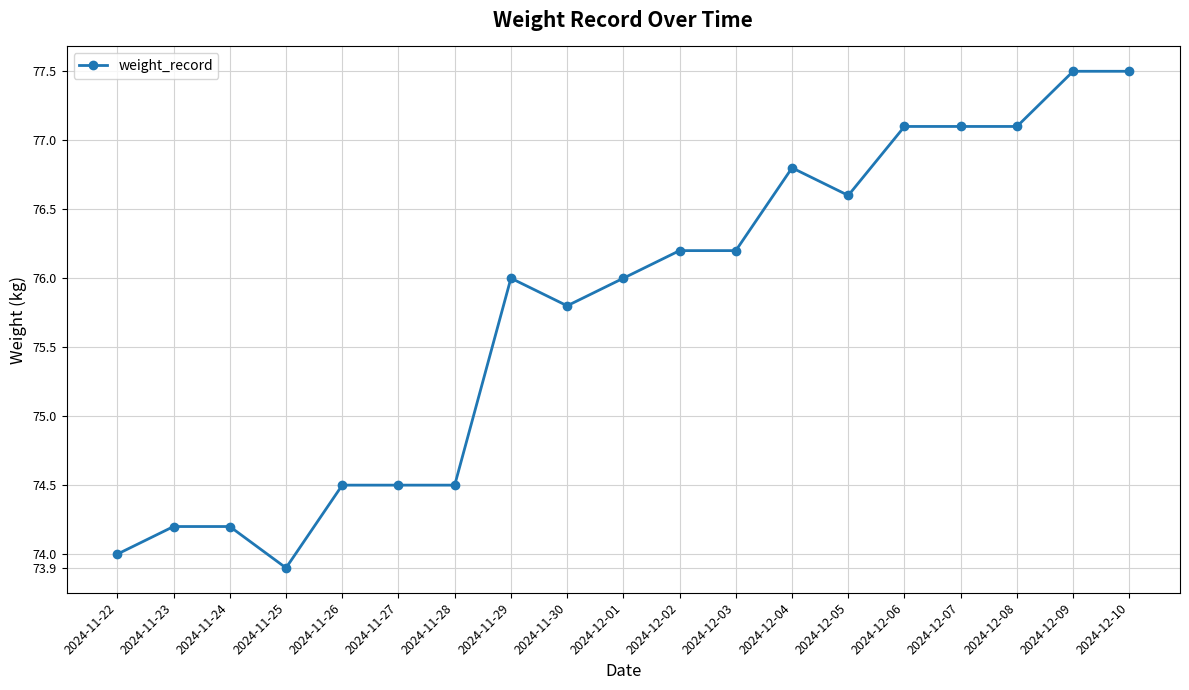

Where is the first local minimum?

2024-11-25